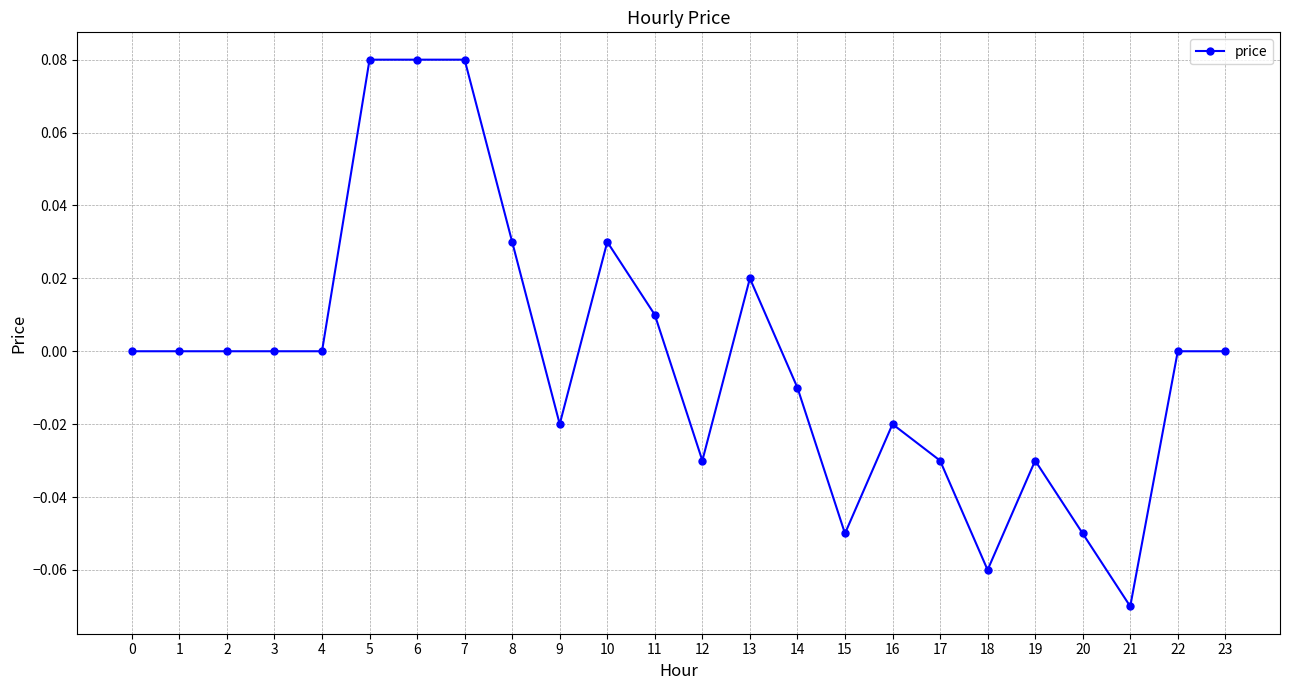

The chart shows a value of 0.1 at 2. True or false?

False